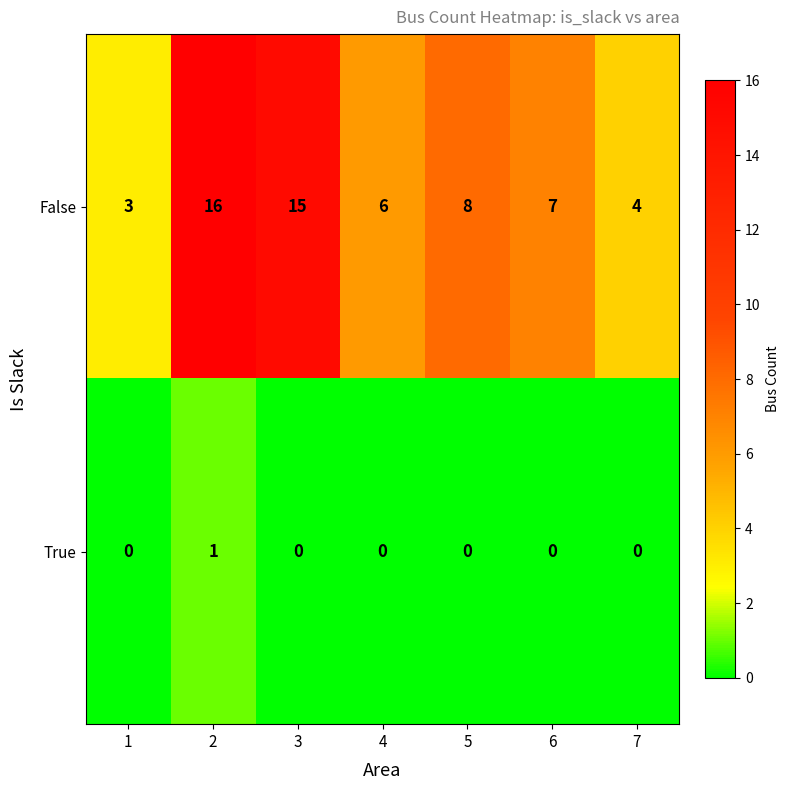

At how many categories does at least one series exceed 1?

7